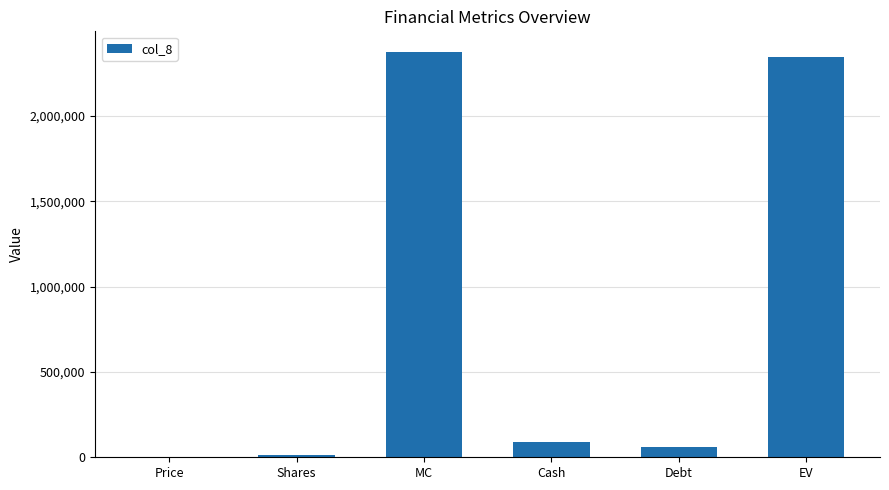

True or false: the data shows 1270400.9 at EV.

False